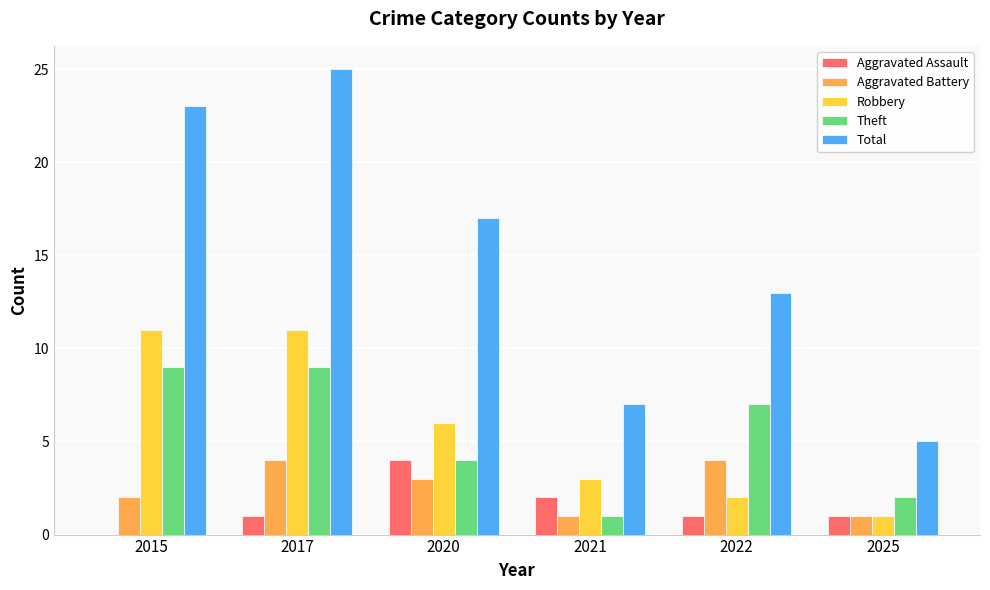

What is the total value across all series at 2015?

45